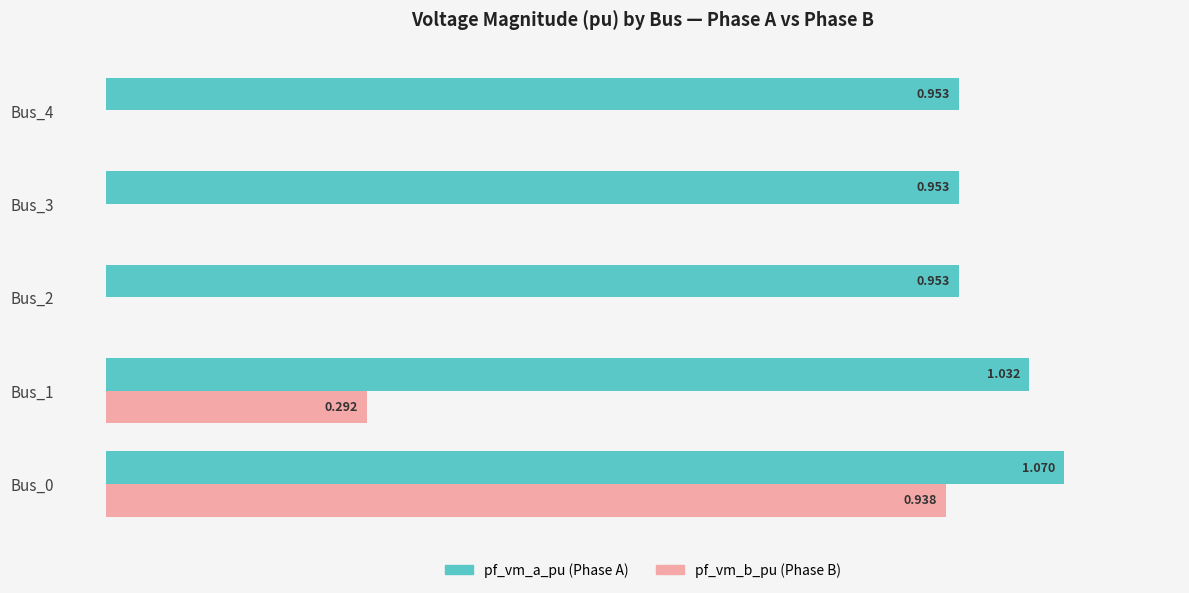

How many groups of bars are there?

5